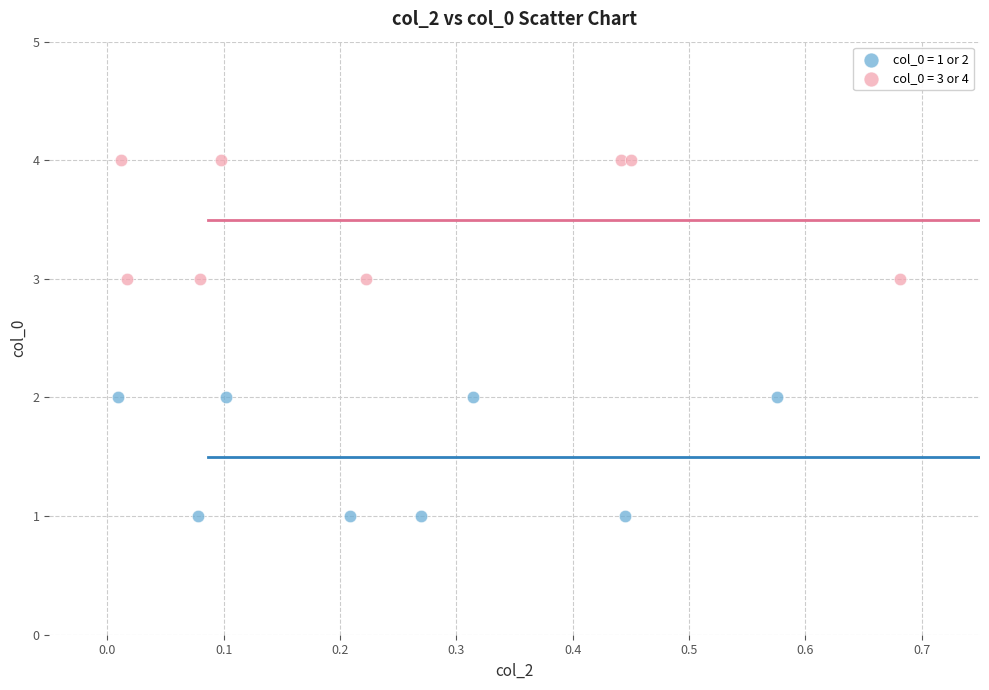

Which series contains the lowest Y value?

col_0 = 1 or 2